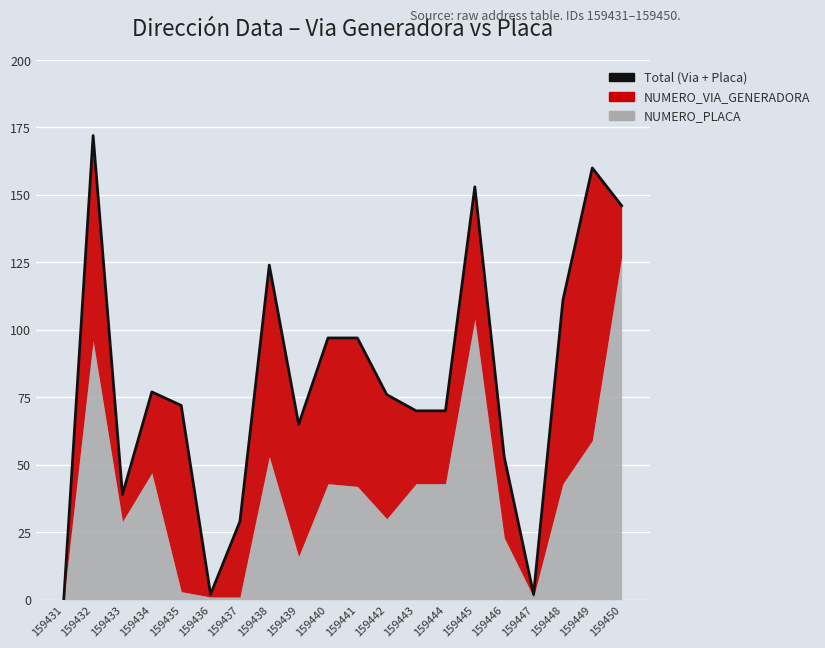

True or false: the data has more than 2 interior local peaks.

True